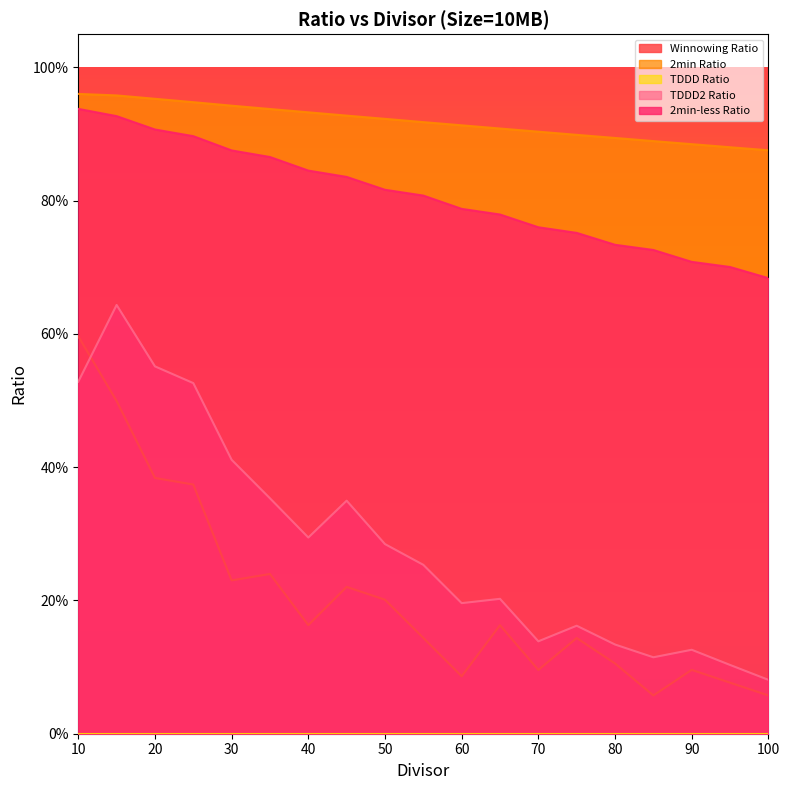

True or false: Winnowing Ratio and 2min Ratio cross at least once.

False